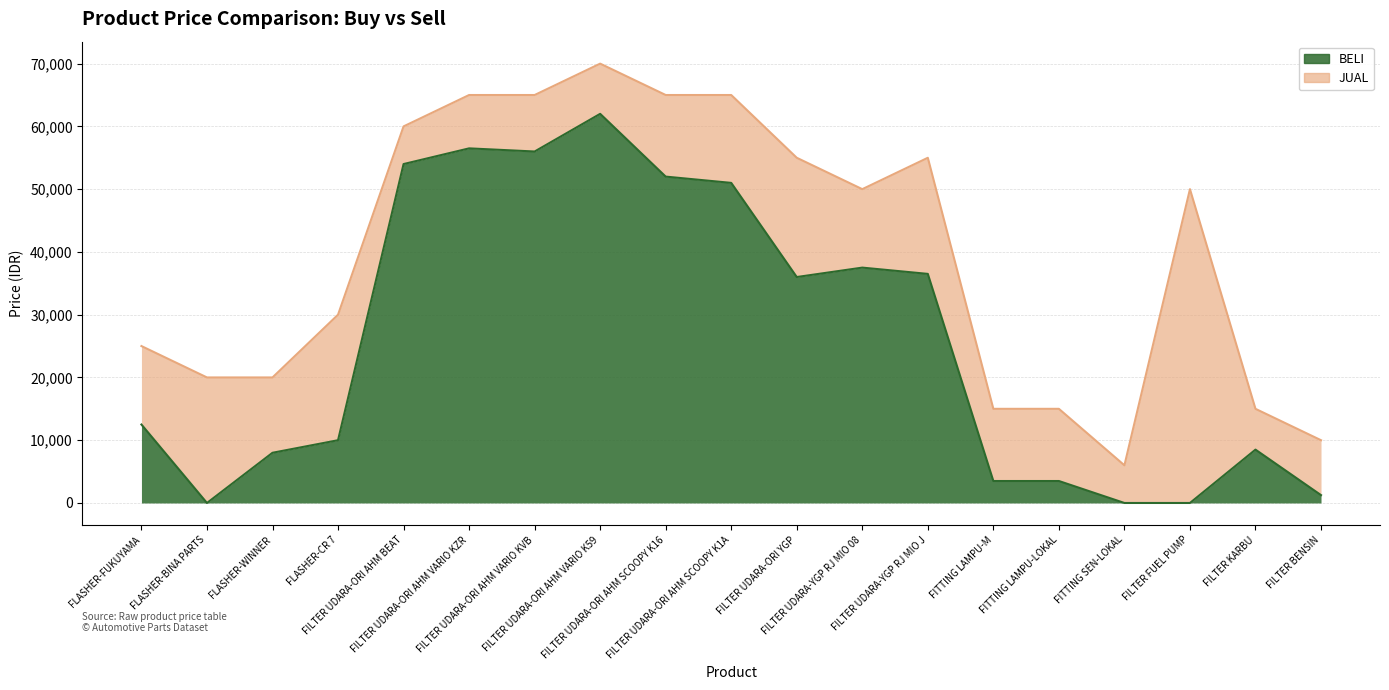

What is the sum of the JUAL values at FLASHER-CR 7 and FILTER UDARA-YGP RJ MIO 08?

80000